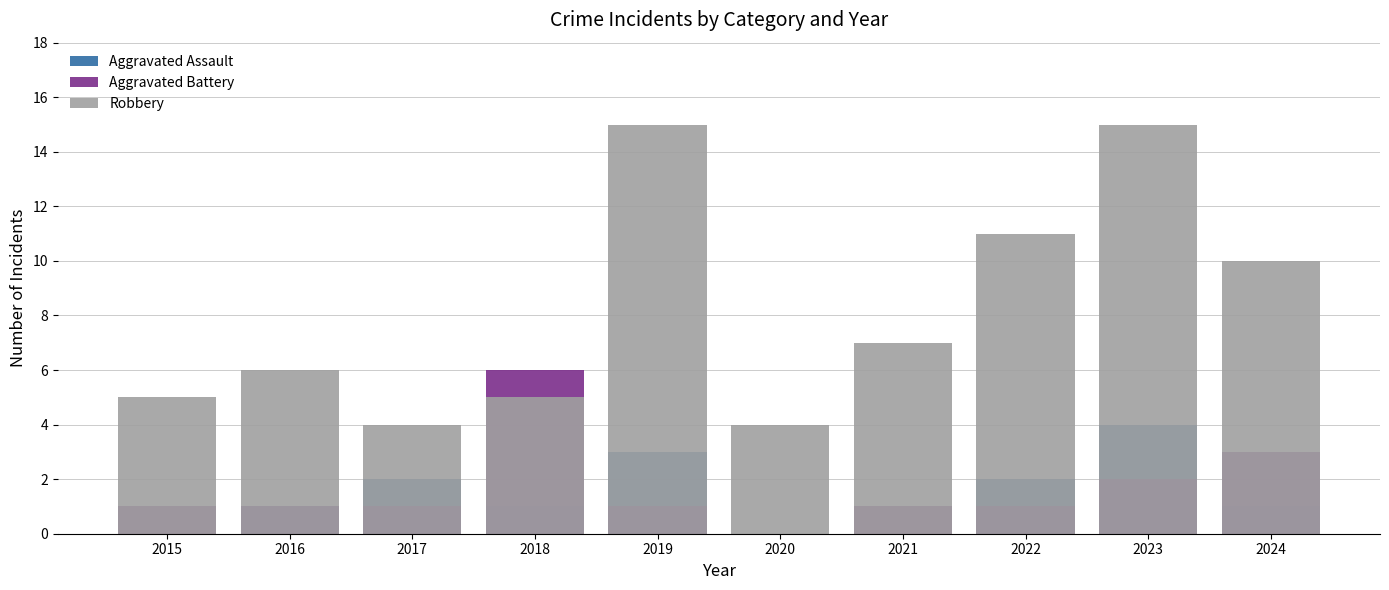

What is the sum of the Robbery values at 2015 and 2021?

12